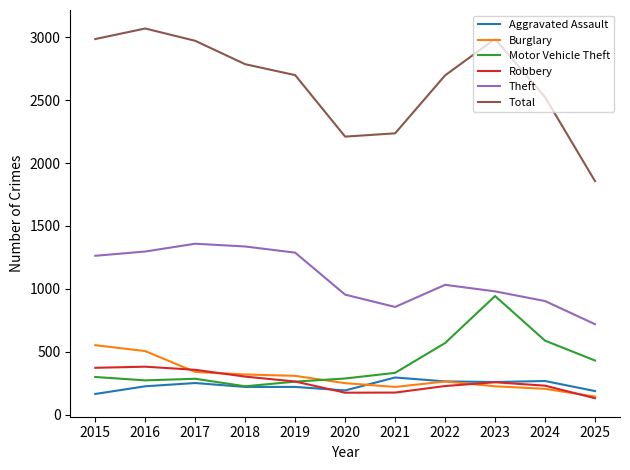

True or false: Total and Aggravated Assault intersect in this chart.

False